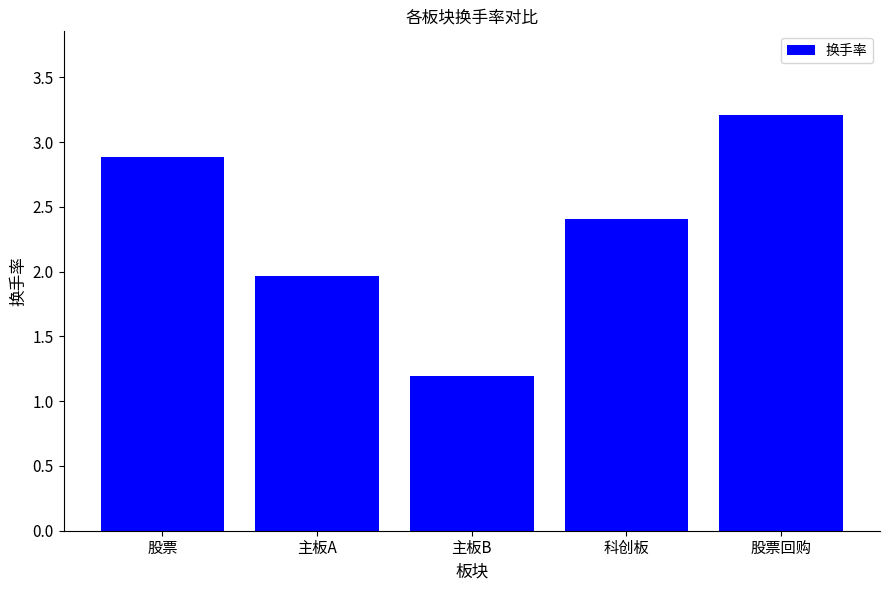

How many bars are there in total?

5